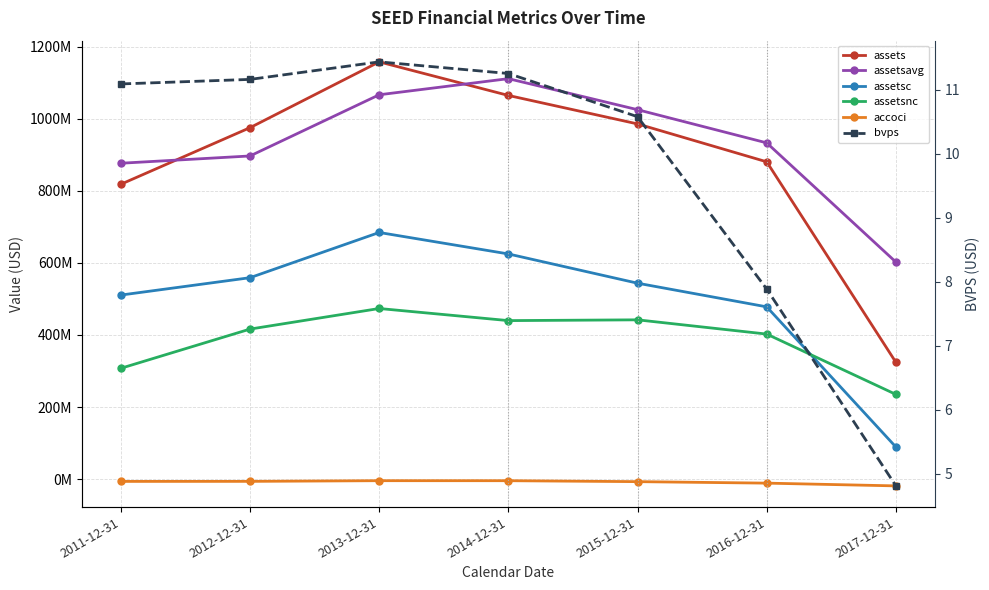

What are all the series names shown in the legend?

assets, assetsavg, assetsc, assetsnc, accoci, bvps